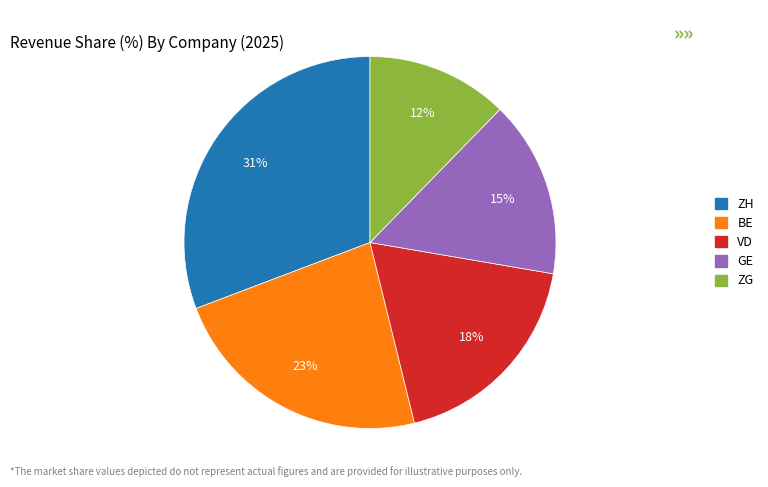

Is there a majority slice in this chart?

No